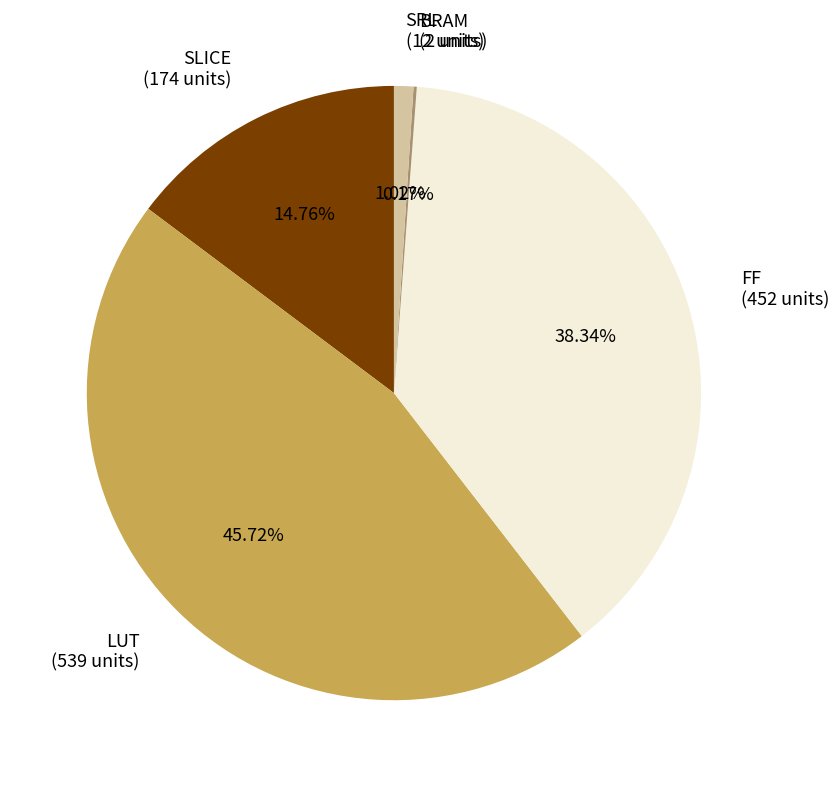

Is it true that SLICE is 8% of the pie?

False